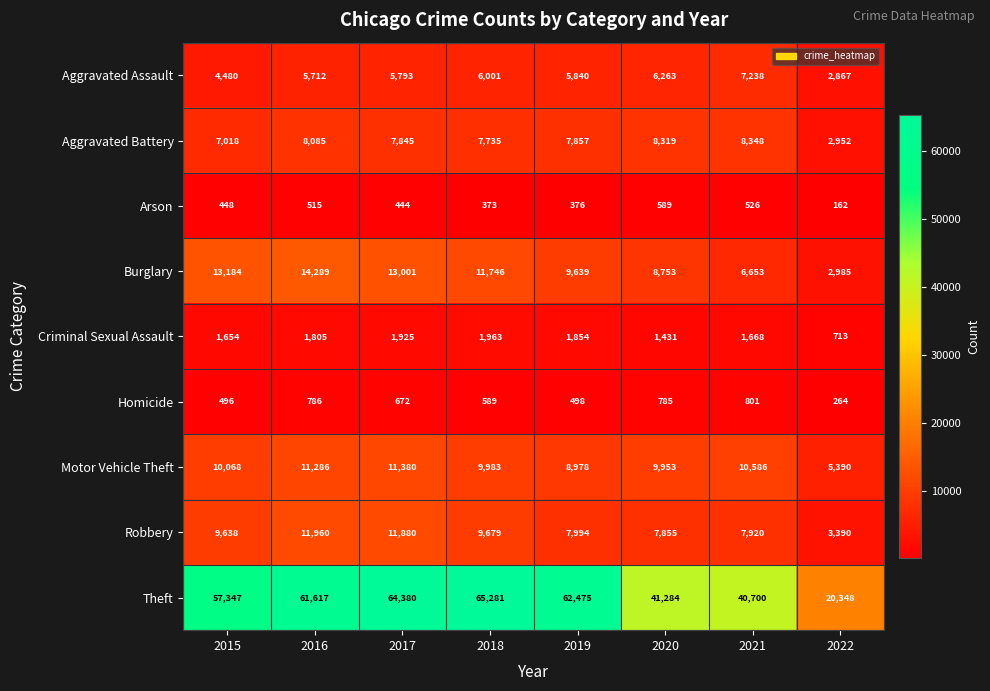

How many series are shown in this chart?

9